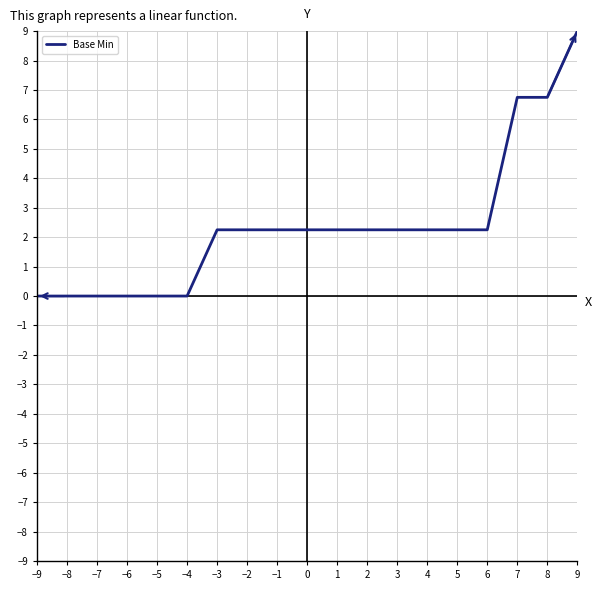

How many values are below 2?

6